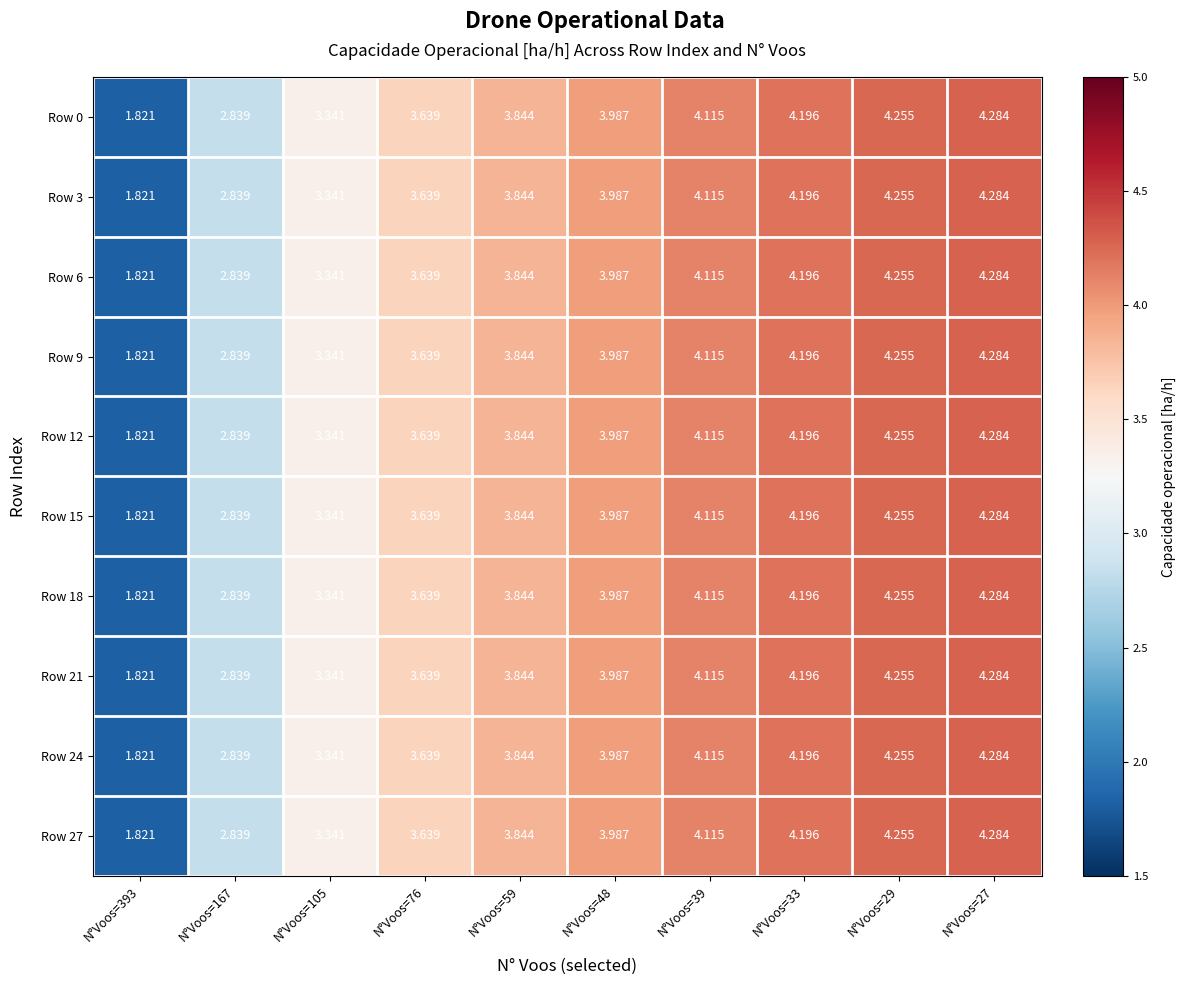

Is the value of Row 0 at N°Voos=33 greater than the value of Row 3 at N°Voos=27?

No